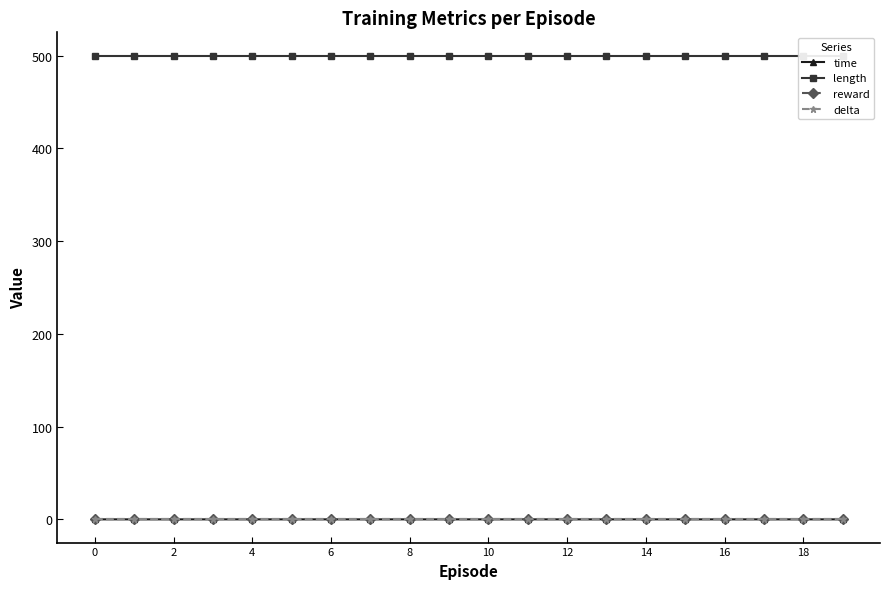

True or false: time and delta cross at least once.

False